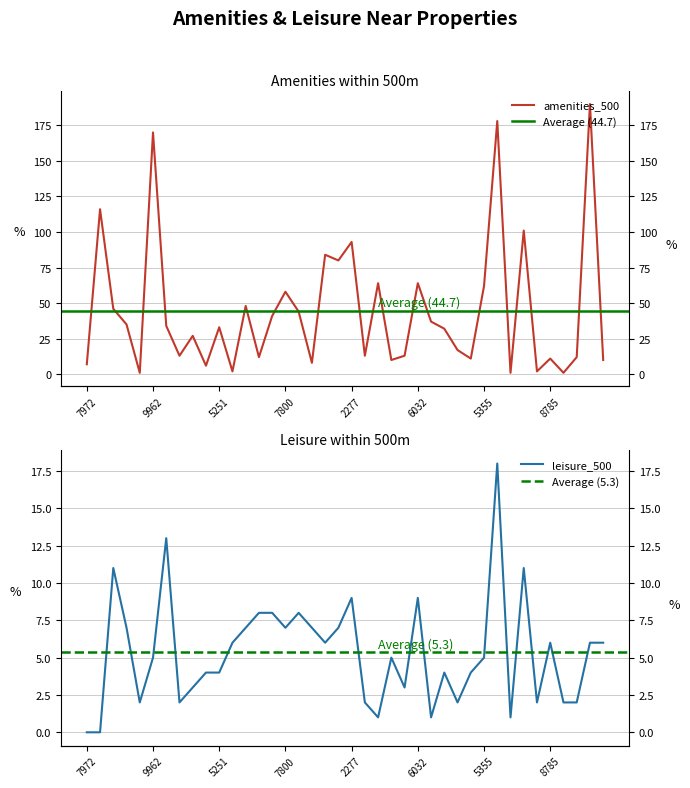

How many lines are shown in the chart?

2